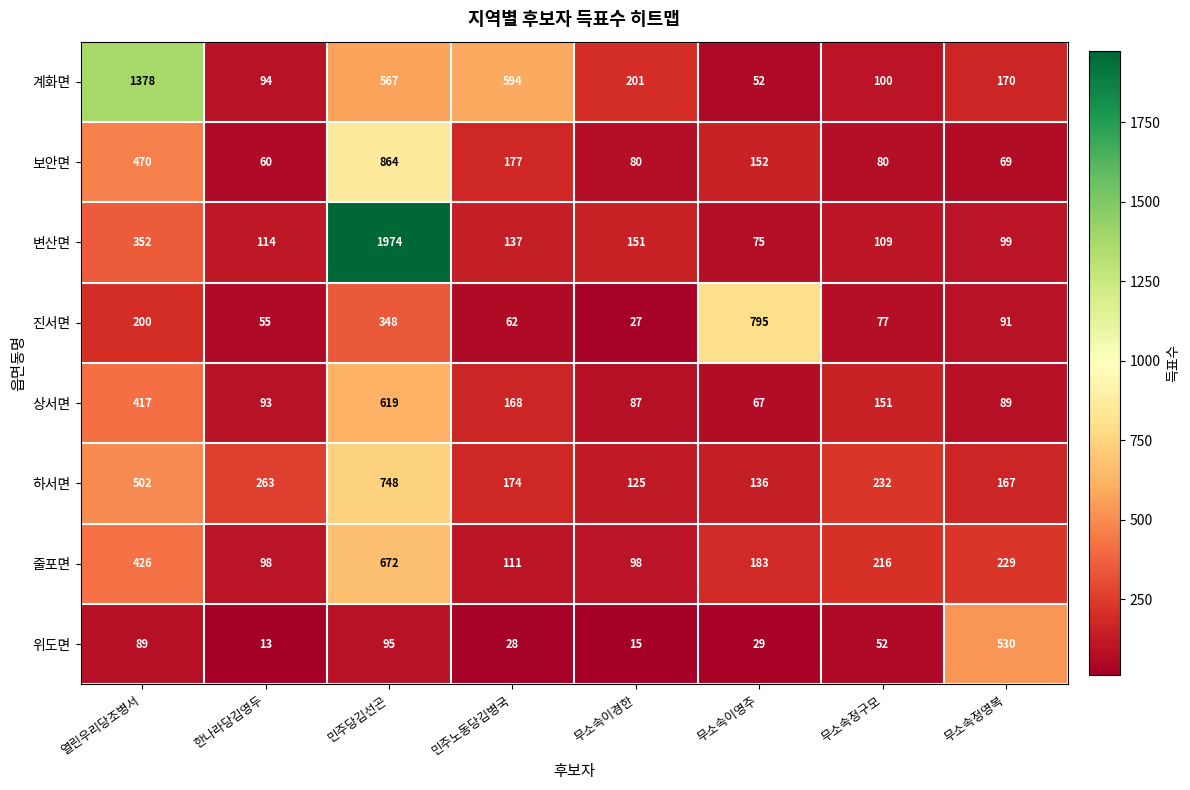

What is the difference between the maximum and second lowest values in the 보안면 series?

795